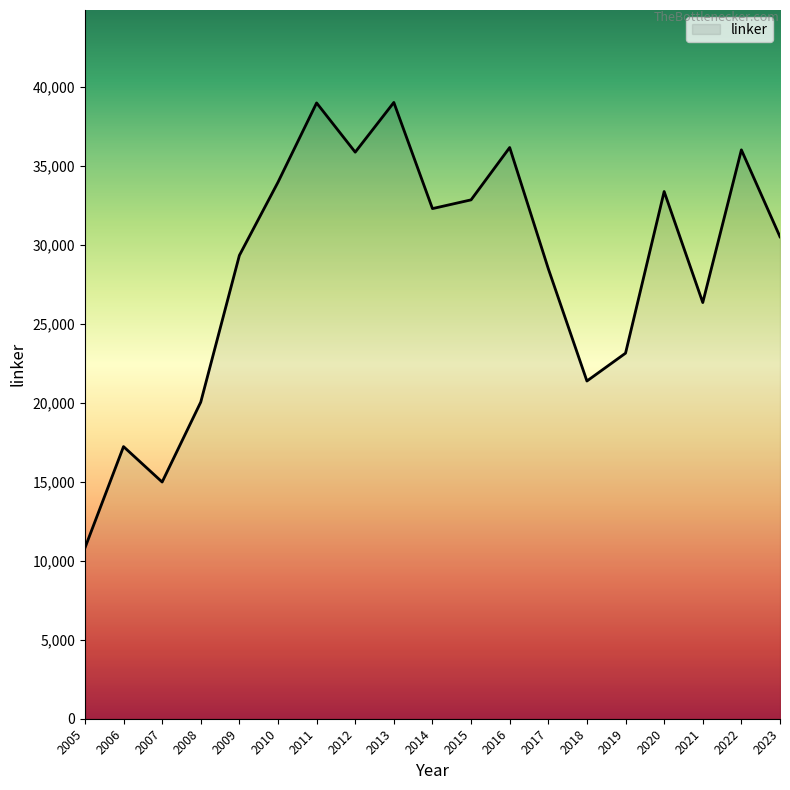

What is the difference between the values at 2023 and 2010?

3453.0